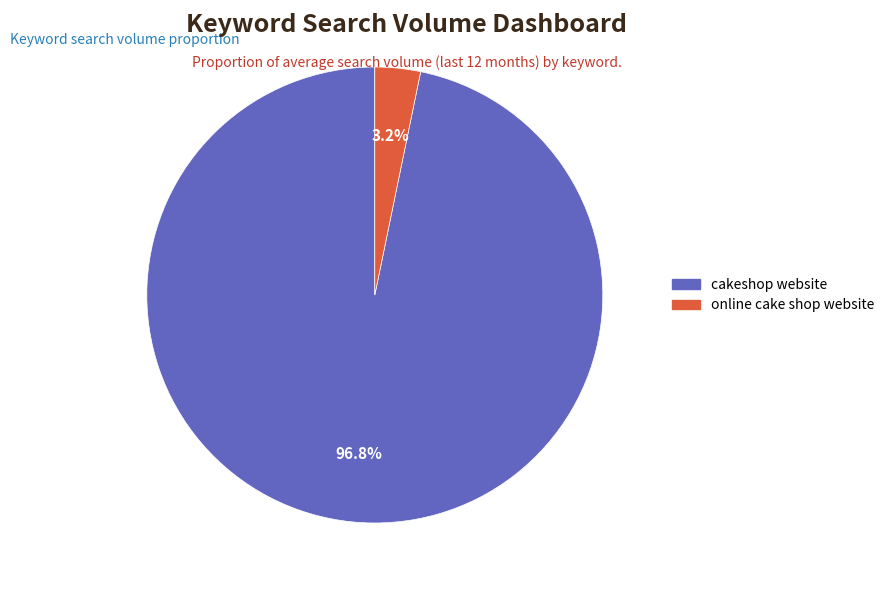

How many segments does this pie chart have?

2